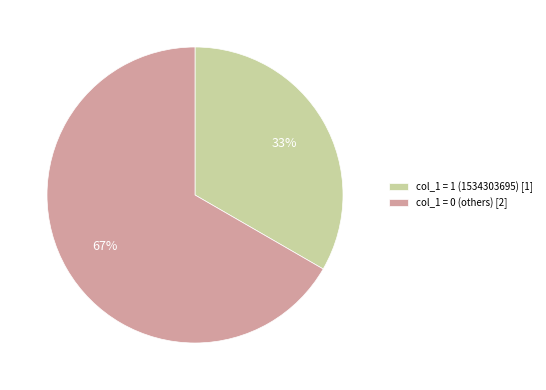

What is the largest slice in the pie chart?

col_1 = 0 (others) [2]